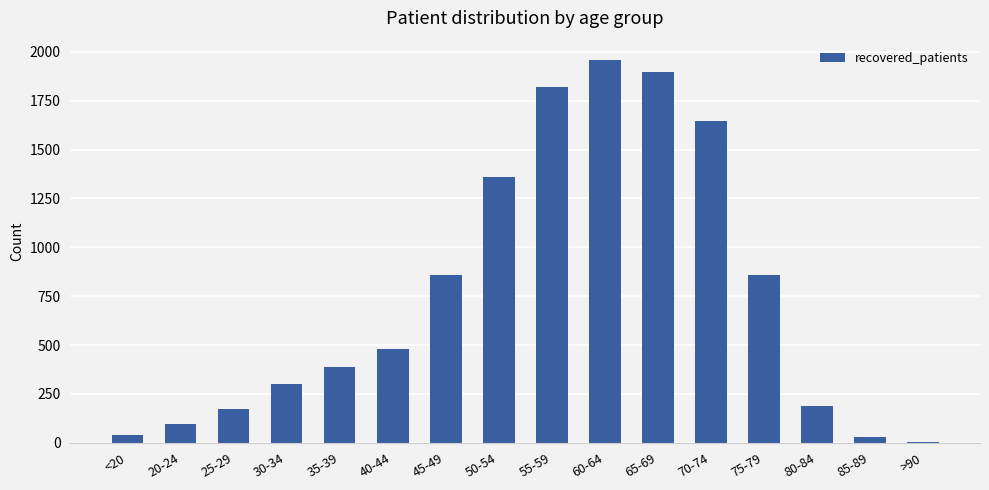

Count the number of data series in this chart.

1